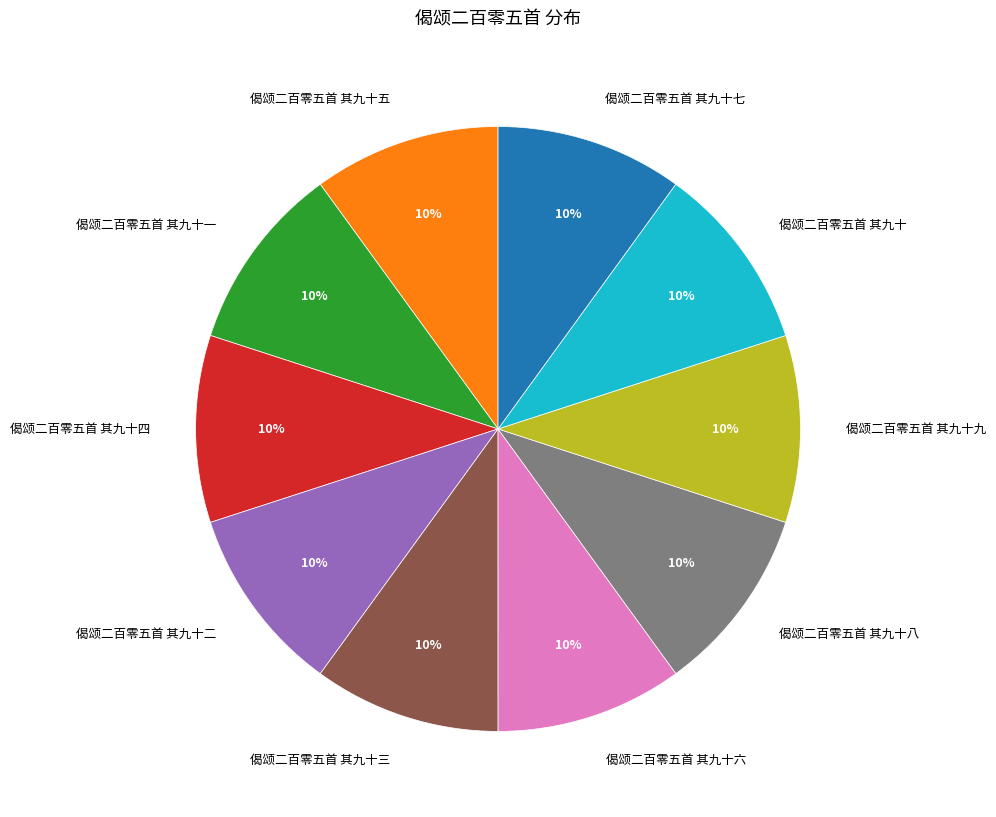

Count the number of slices in the pie.

10